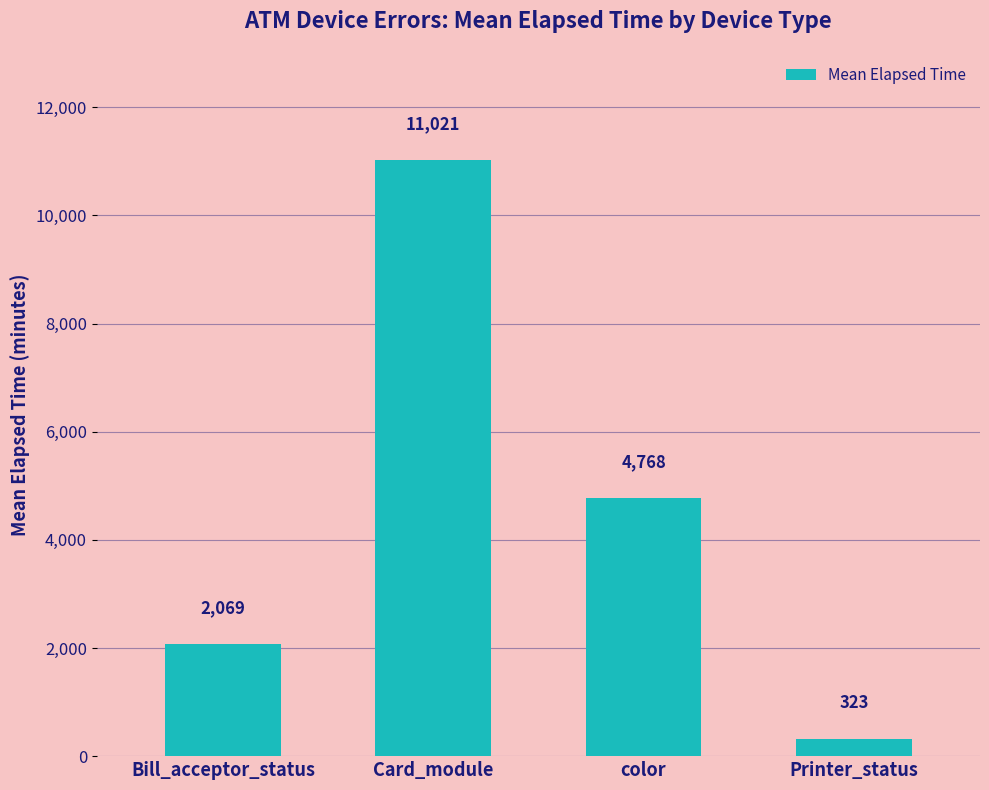

What is the minimum value shown in the chart?

323.5